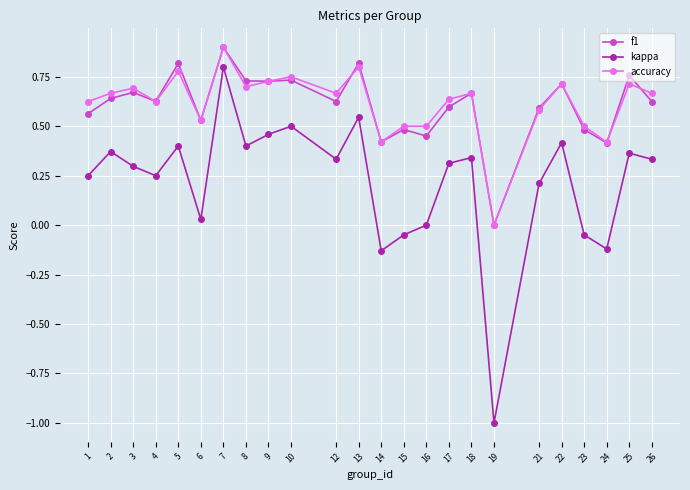

Which series has the largest range (max minus min)?

kappa